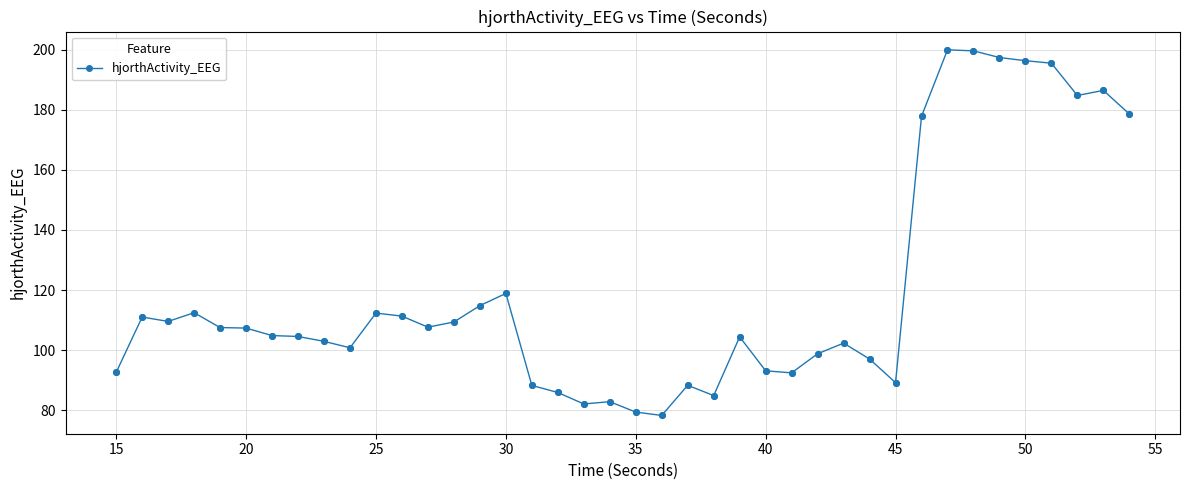

What is the sum of all values?

4793.1